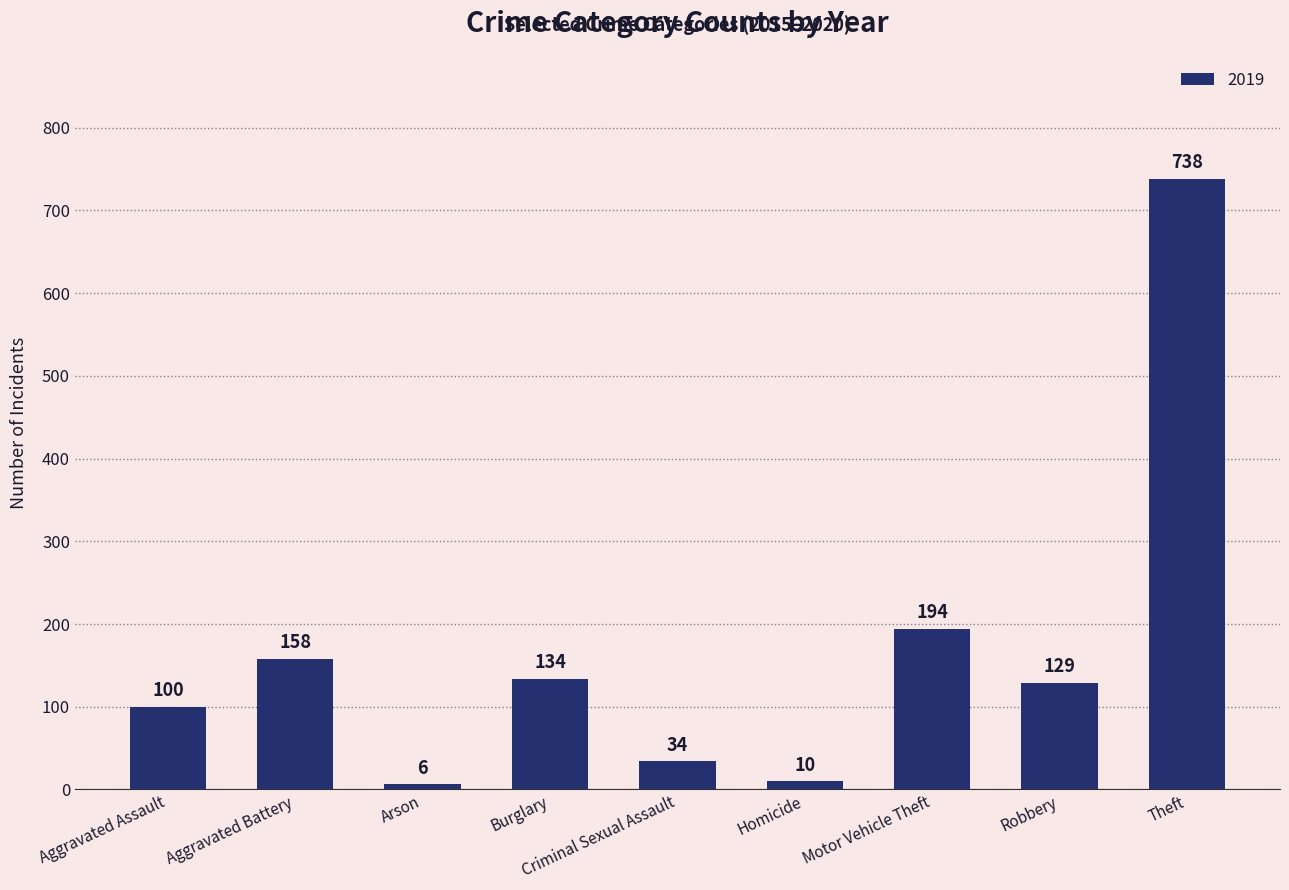

What is the minimum value shown in the chart?

6